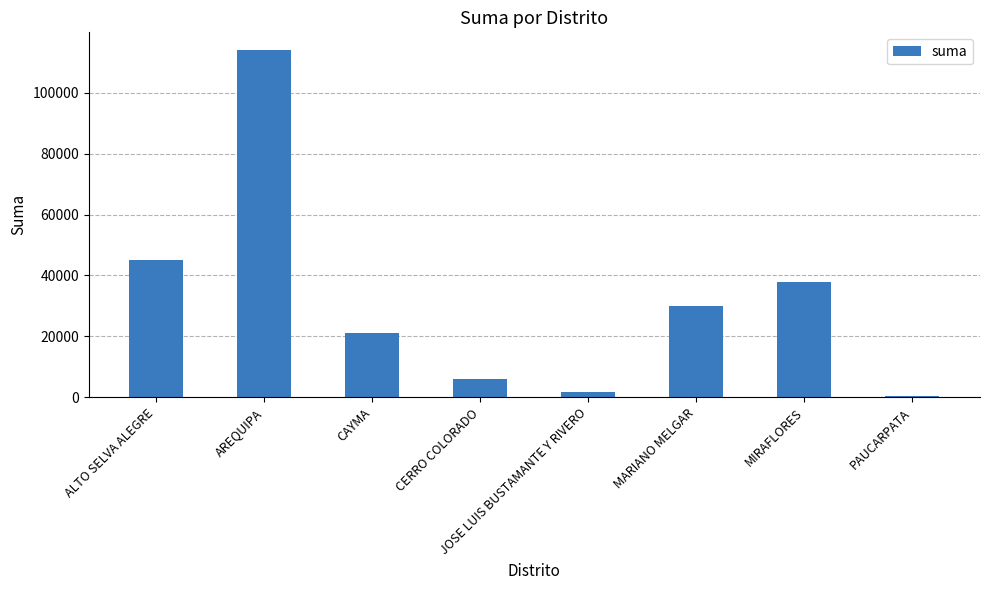

What is the value of the 6th bar from the left?

30000.0